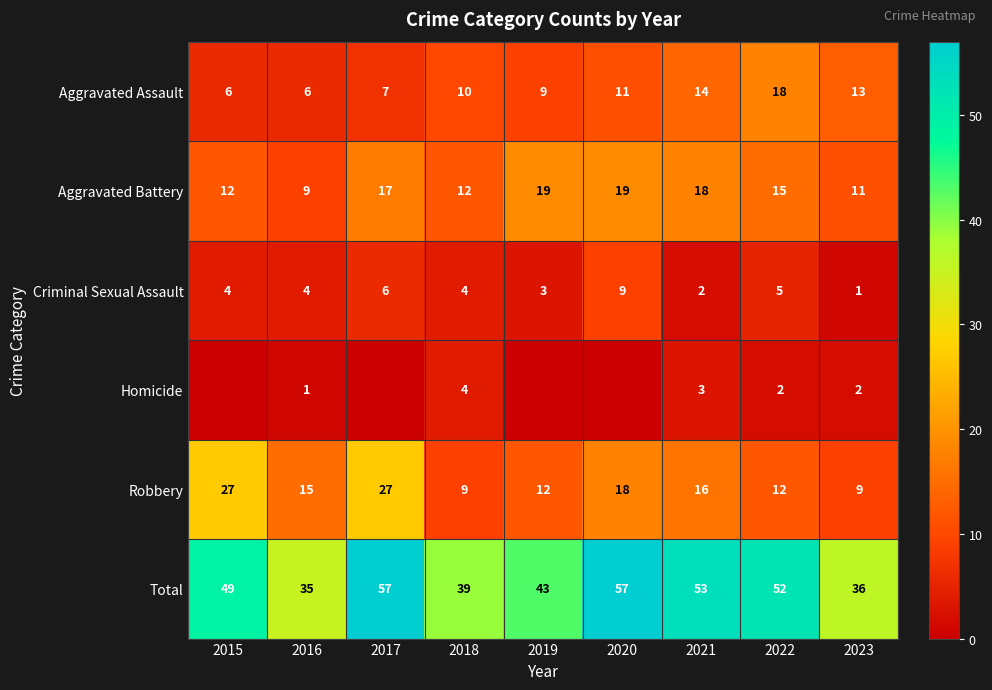

What is the sum of all Aggravated Battery values?

132